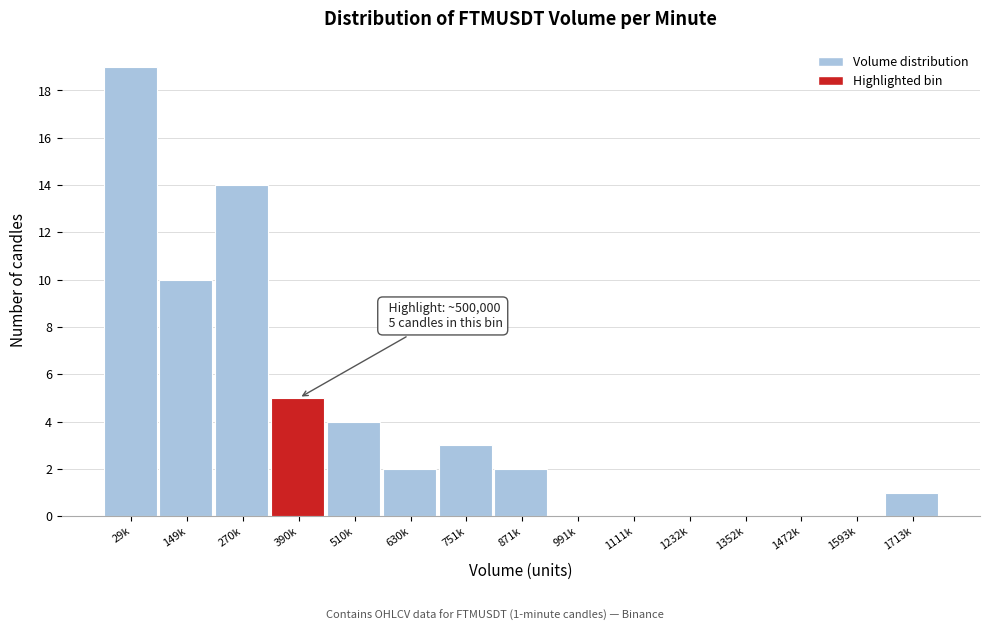

Reading left to right, list all the values displayed in this chart.

29k=19	149k=10	270k=14	390k=5	510k=4	630k=2	751k=3	871k=2	991k=0	1111k=0	1232k=0	1352k=0	1472k=0	1593k=0	1713k=1